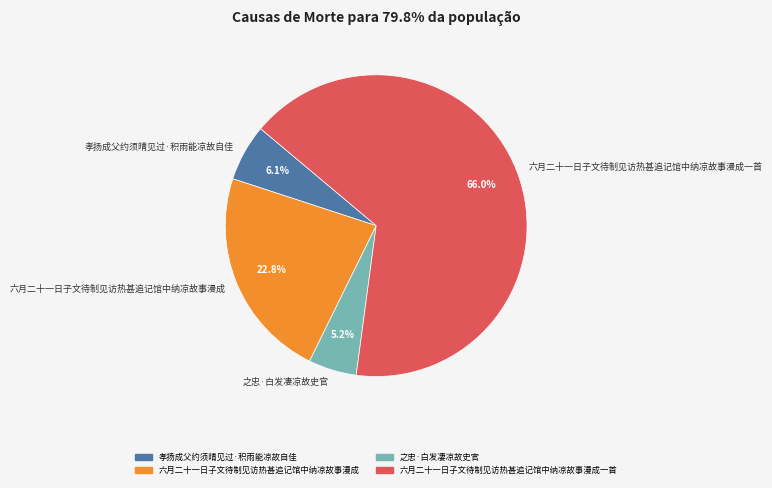

To the nearest percent, what is the combined percentage of 六月二十一日子文待制见访热甚追记馆中纳凉故事漫成一首 and 六月二十一日子文待制见访热甚追记馆中纳凉故事漫成?

89%